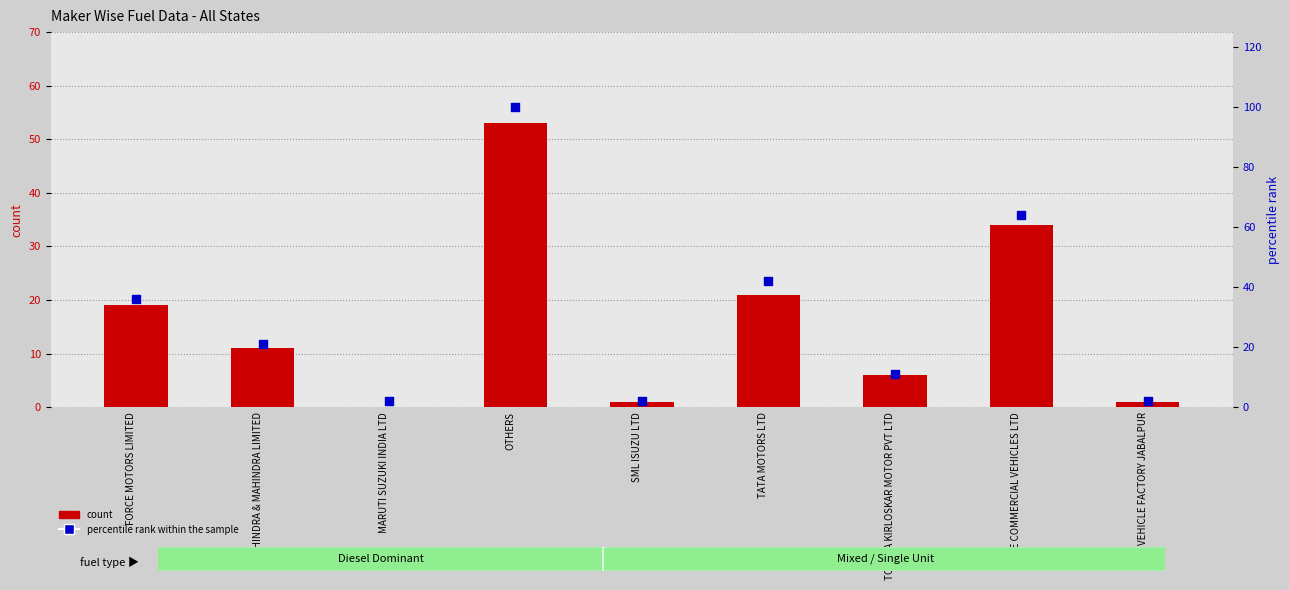

Is the value of count at SML ISUZU LTD greater than the value of percentile rank within the sample at VE COMMERCIAL VEHICLES LTD?

No